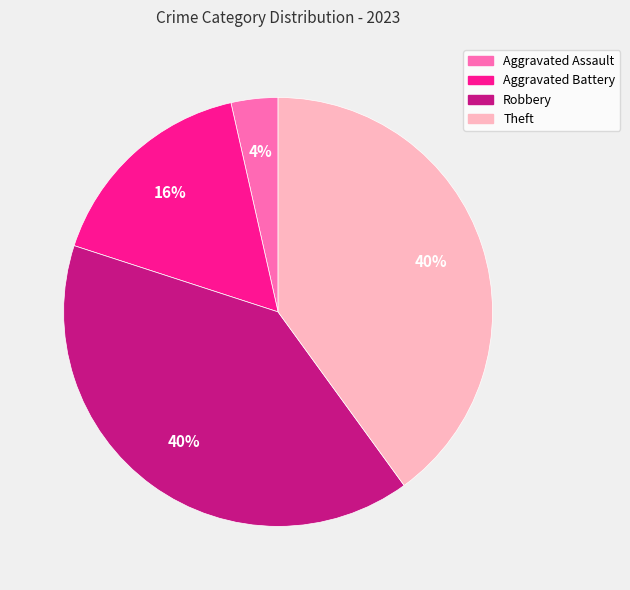

Is there any slice that represents more than half of the pie?

No